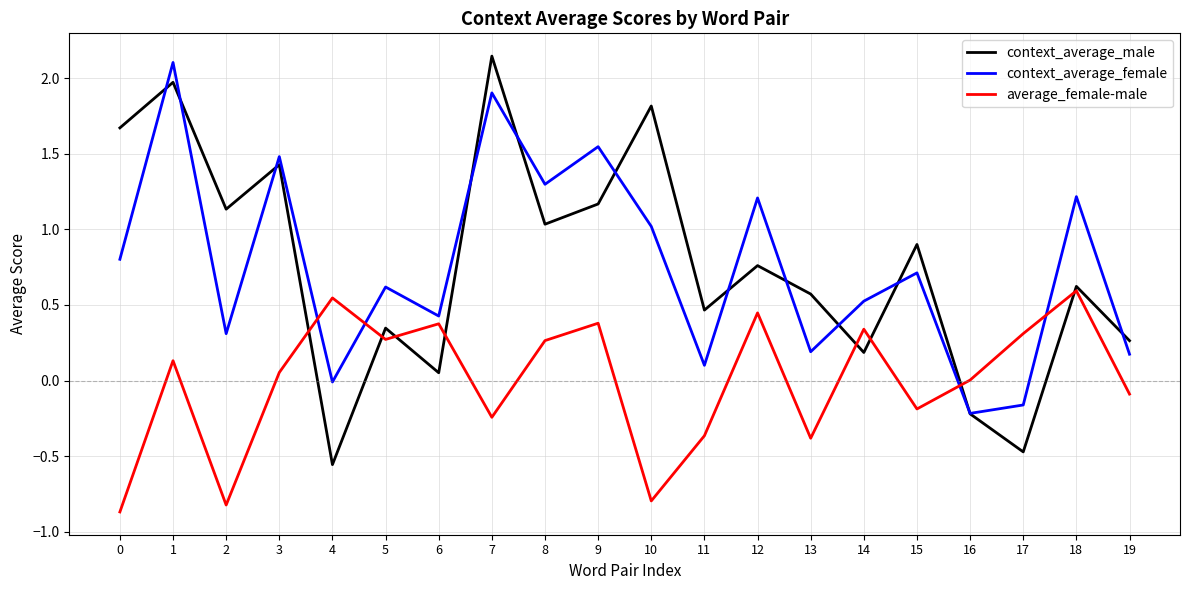

At which category does context_average_male reach its first local peak?

1